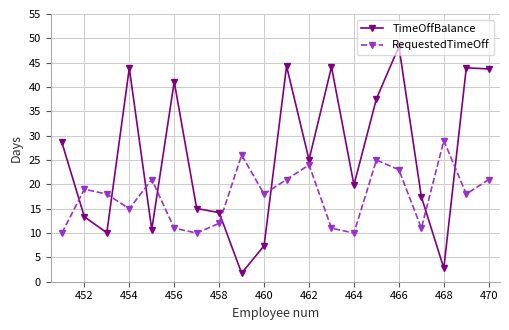

What is the difference between the second highest and minimum values in the TimeOffBalance series?

42.5